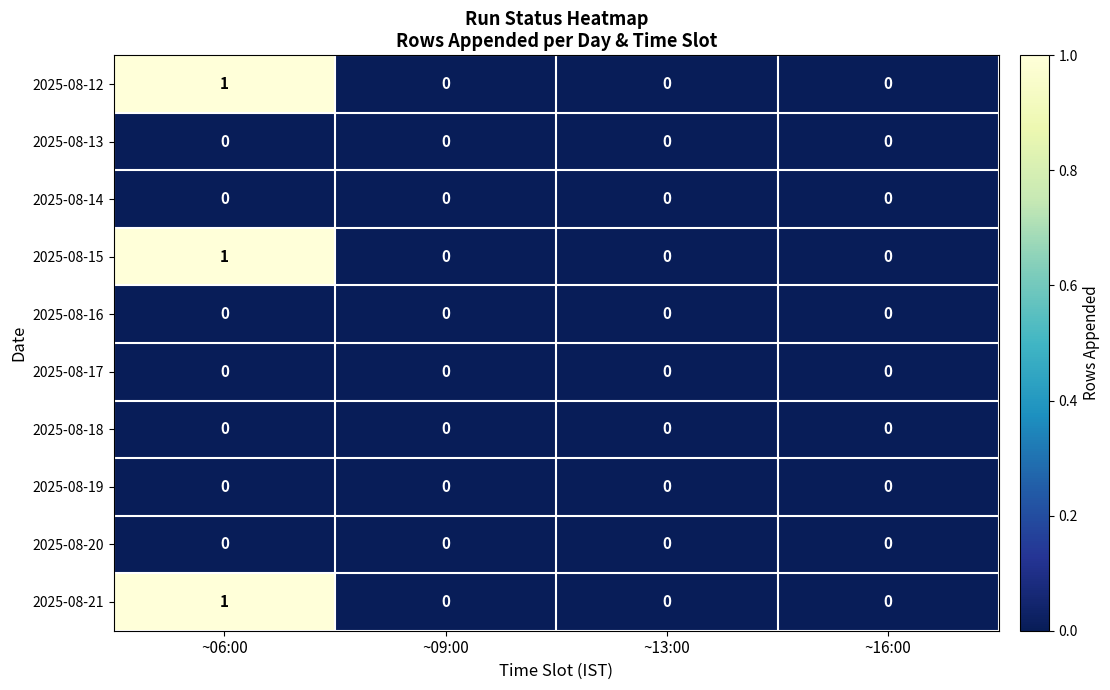

True or false: 2025-08-16 has a value of 0 at ~06:00.

True